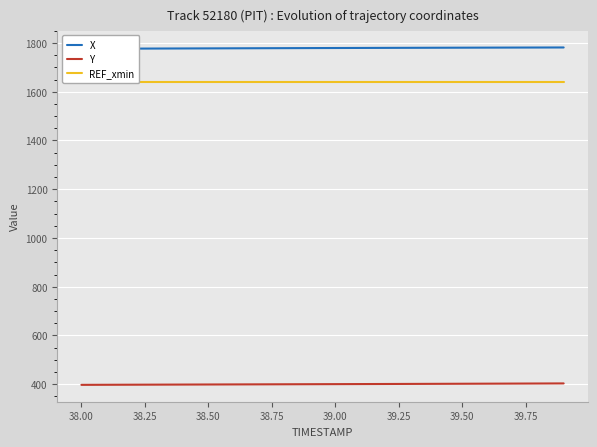

True or false: Y has a value of 707.4 at 38.00.

False